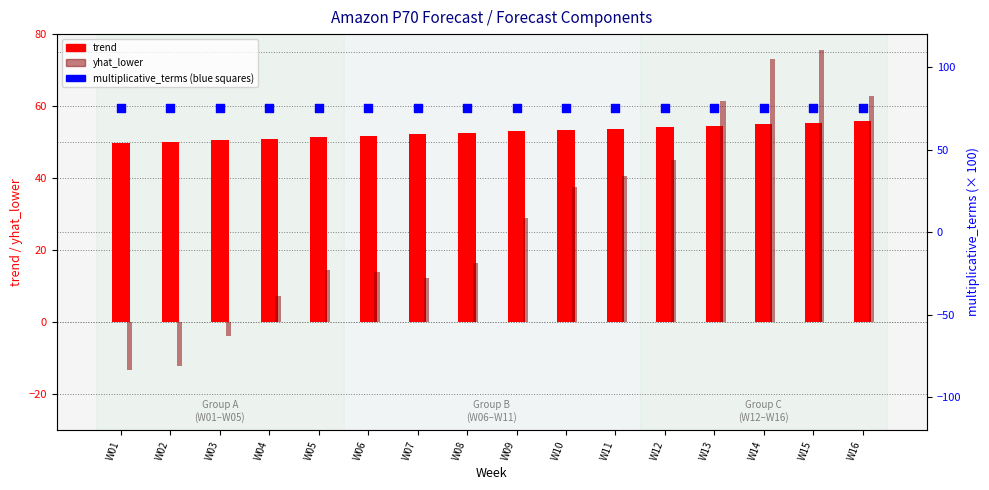

Which series has the largest total across all categories?

percentile rank within sample